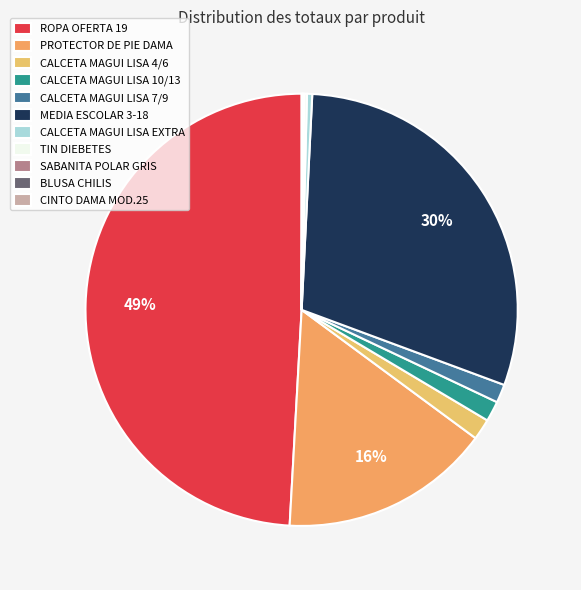

What is the total percentage of ROPA OFERTA 19 and PROTECTOR DE PIE DAMA?

64.9%